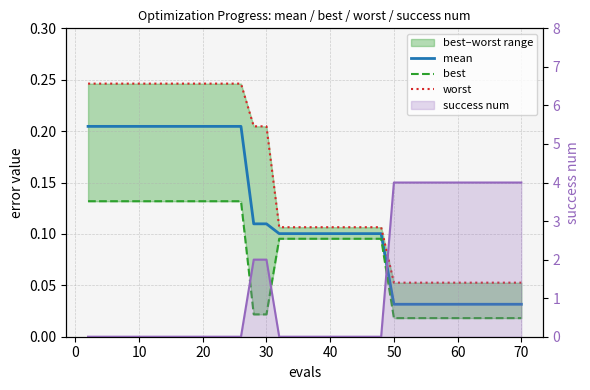

True or false: best and mean cross at least once.

False